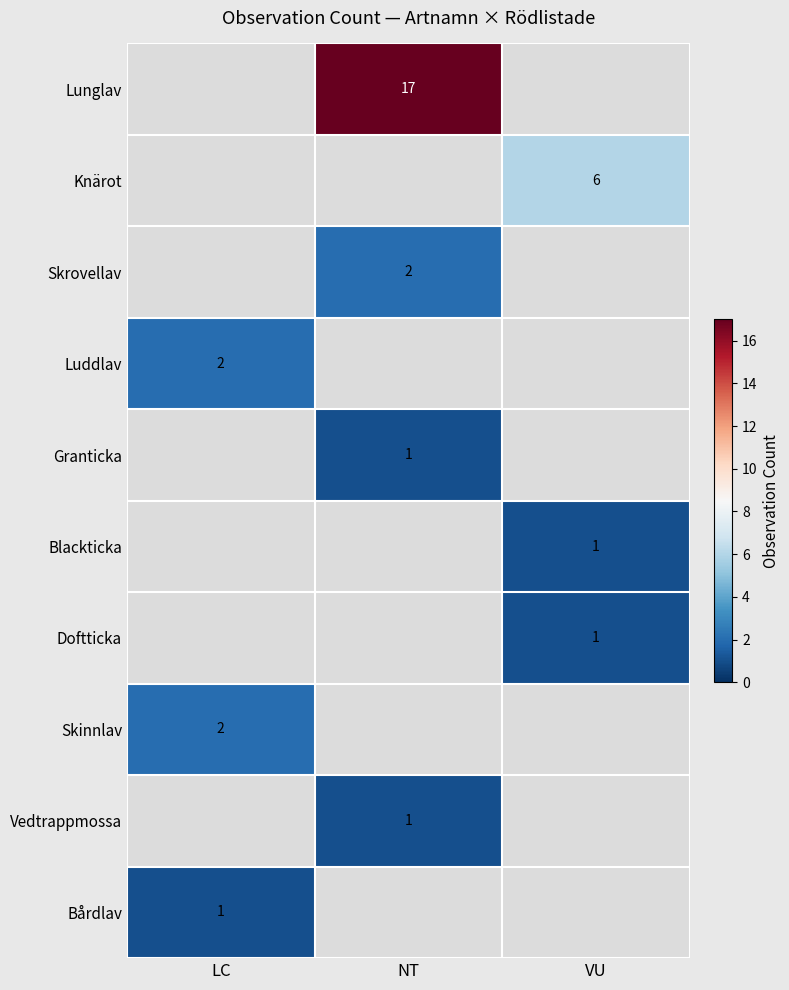

At which category does the chart reach its peak across all series?

NT